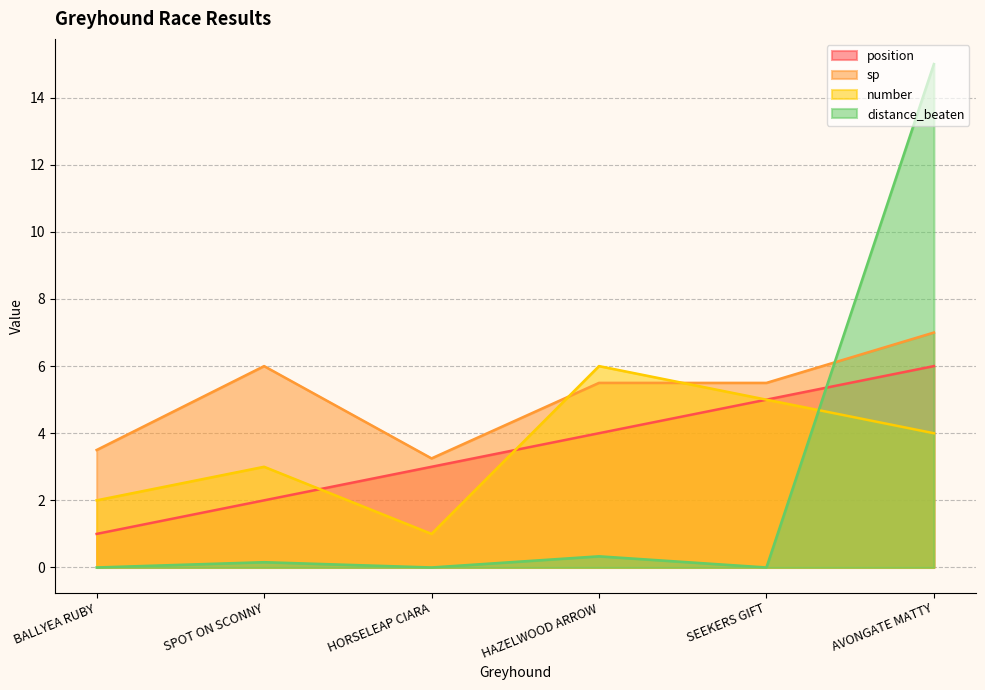

True or false: sp and position intersect in this chart.

False